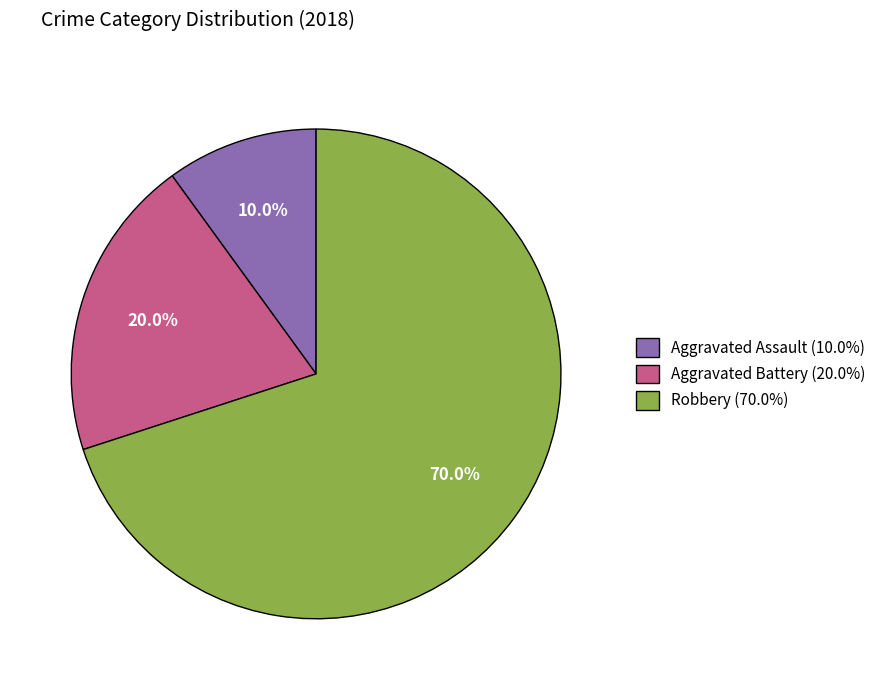

Does Aggravated Battery account for over 50% of the chart?

No